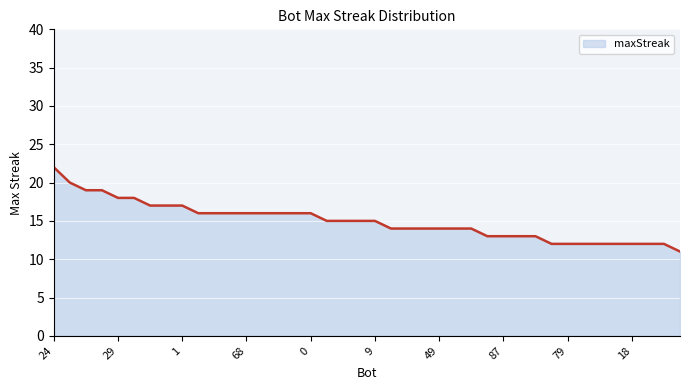

What is the greatest value displayed?

22